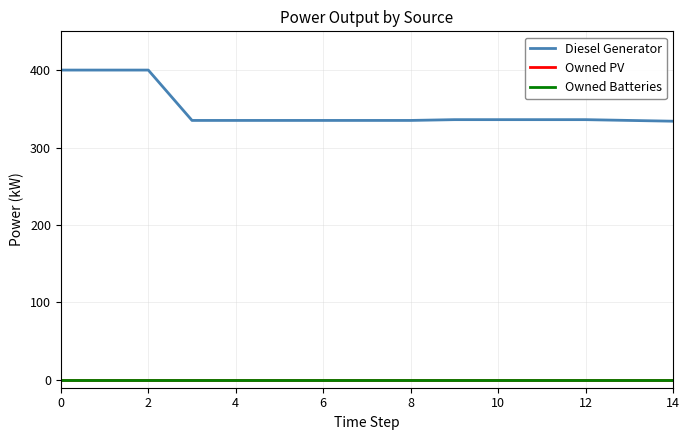

Does the chart display data point markers on the line(s)?

No